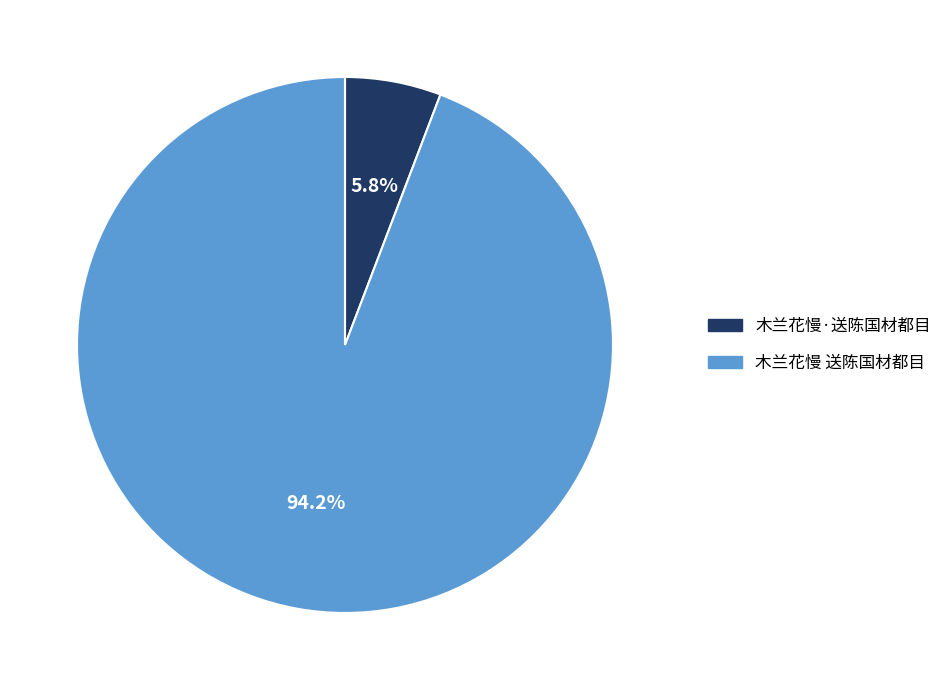

Is the sum of 木兰花慢·送陈国材都目 and 木兰花慢 送陈国材都目 greater than half?

Yes